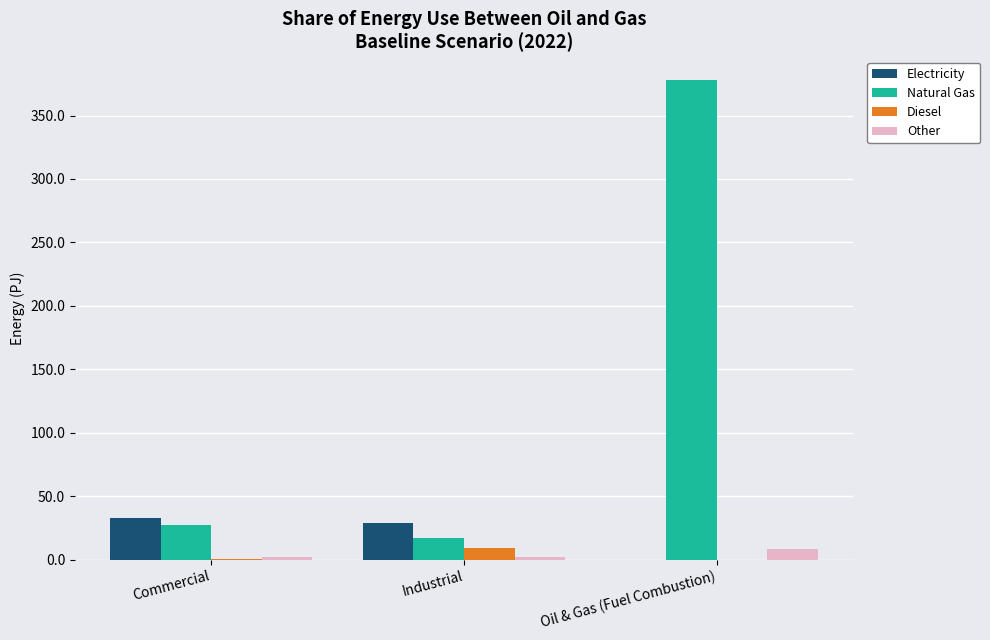

Is it true that Natural Gas equals 27.4 at Commercial?

True